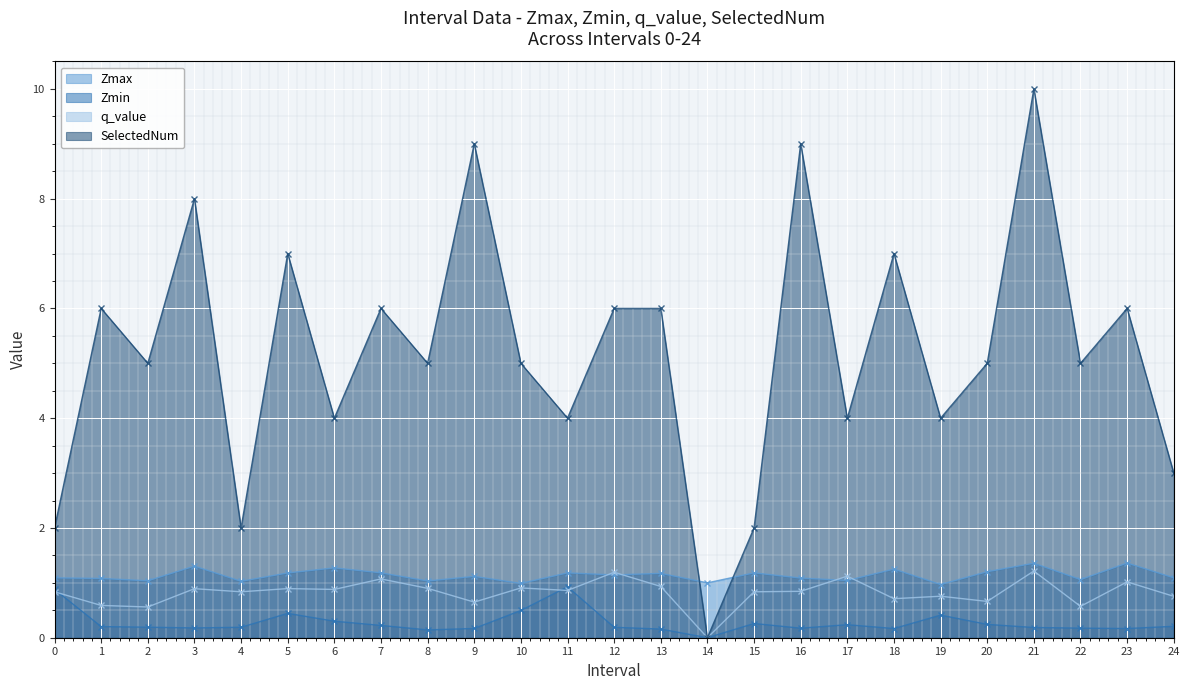

At which label is q_value closest to 0?

14